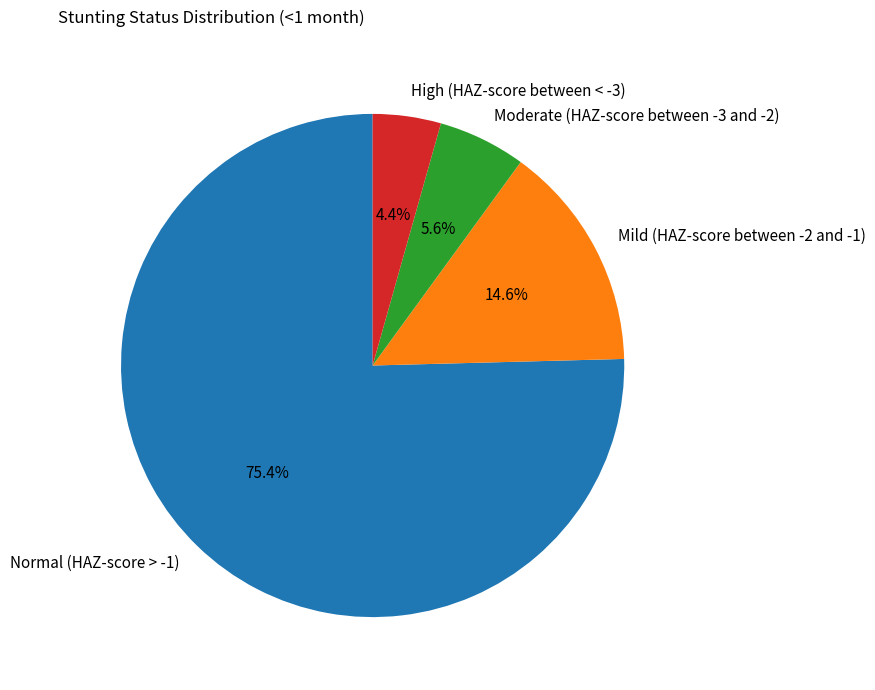

What portion of the pie excludes Moderate (HAZ-score between -3 and -2)?

94.4%